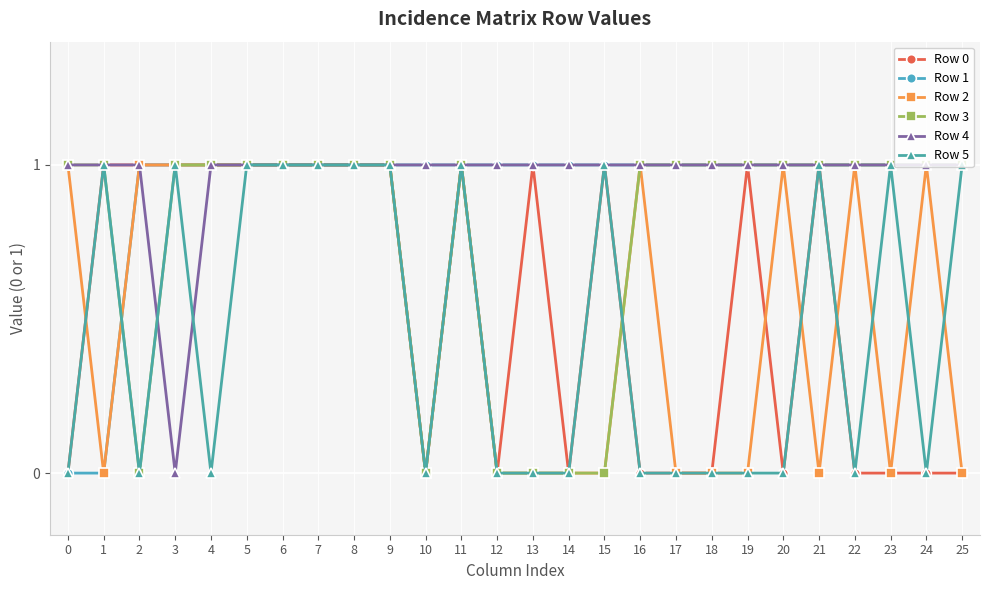

Is it true that Row 0 equals 1 at 7?

True